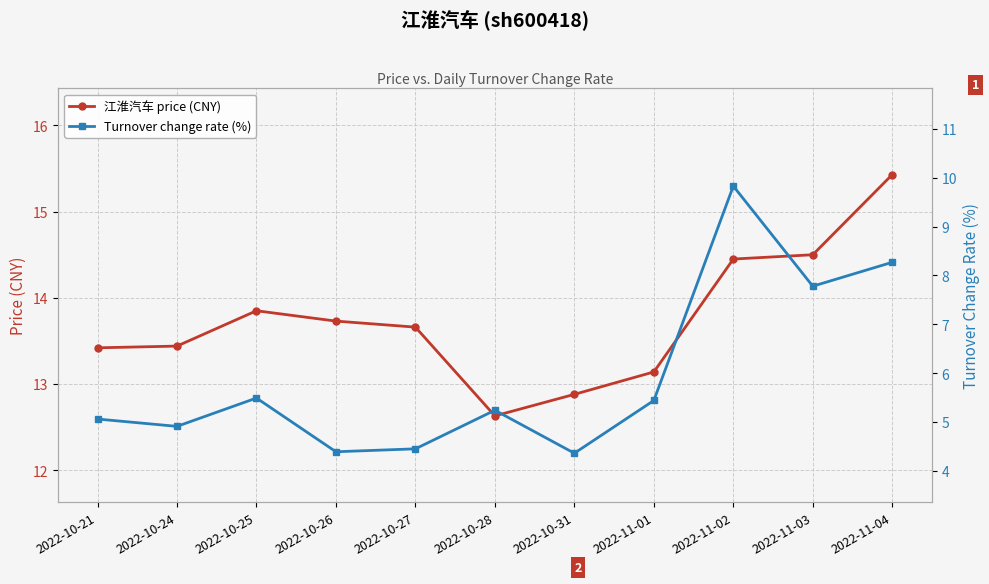

True or false: Turnover change rate (%) and 江淮汽车 price (CNY) cross at least once.

False